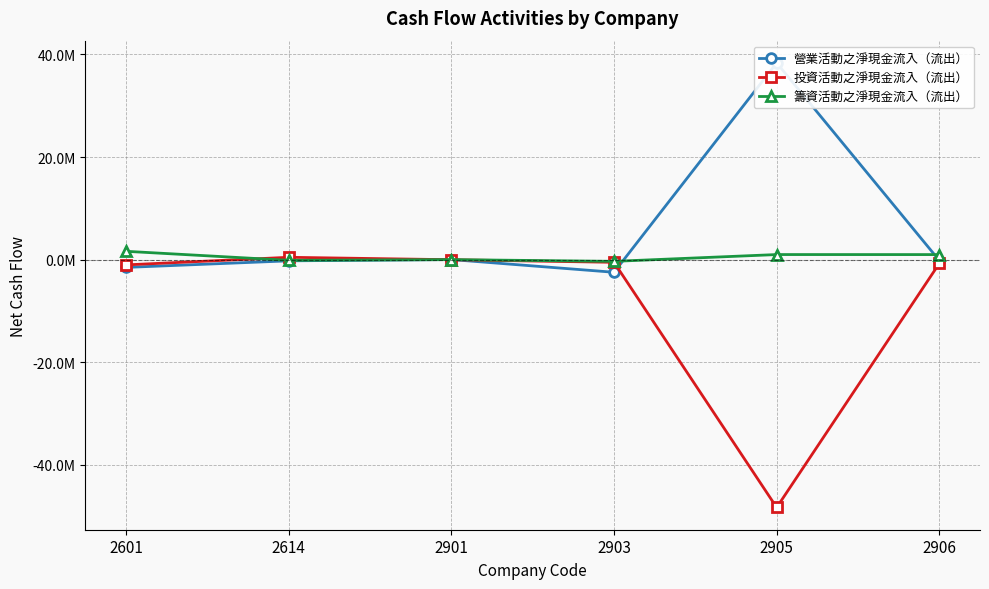

How many positive values does the 投資活動之淨現金流入（流出） series have?

1